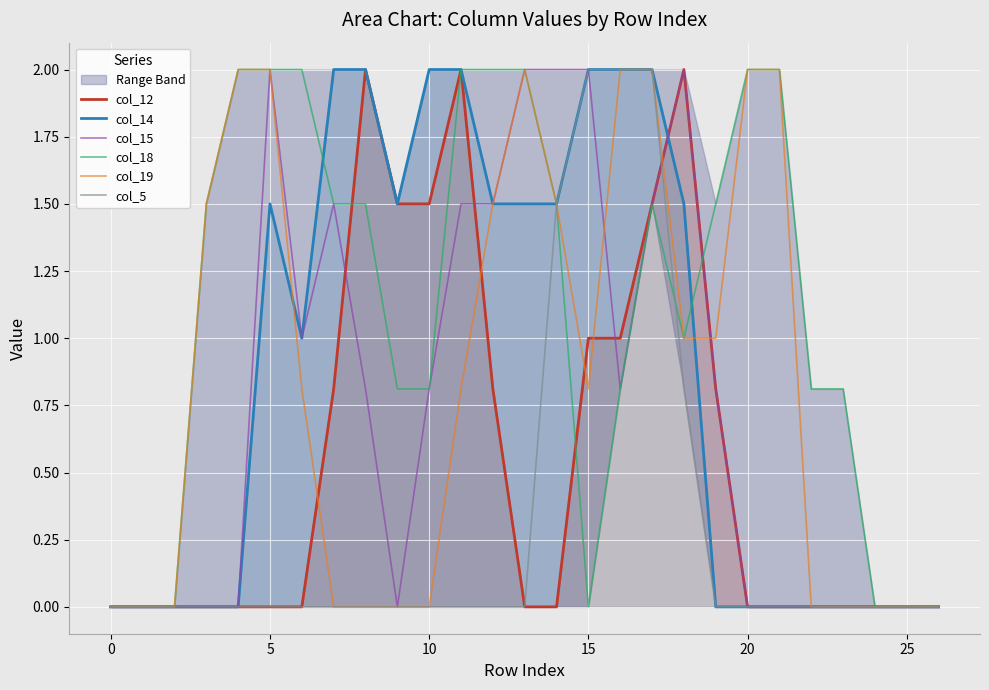

How many values in the col_5 series exceed 0?

5